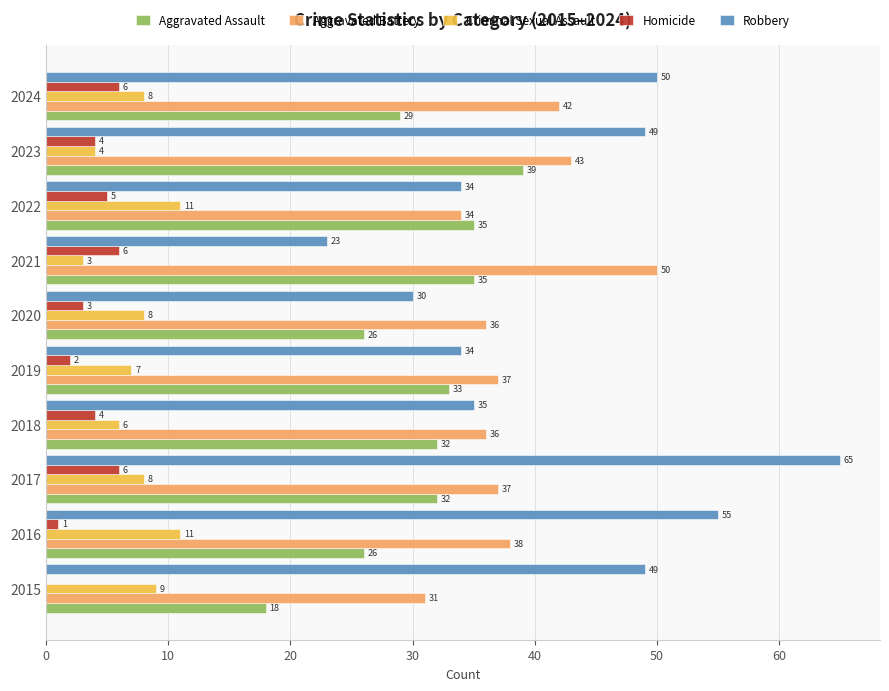

Which series has the largest range (max minus min)?

Robbery